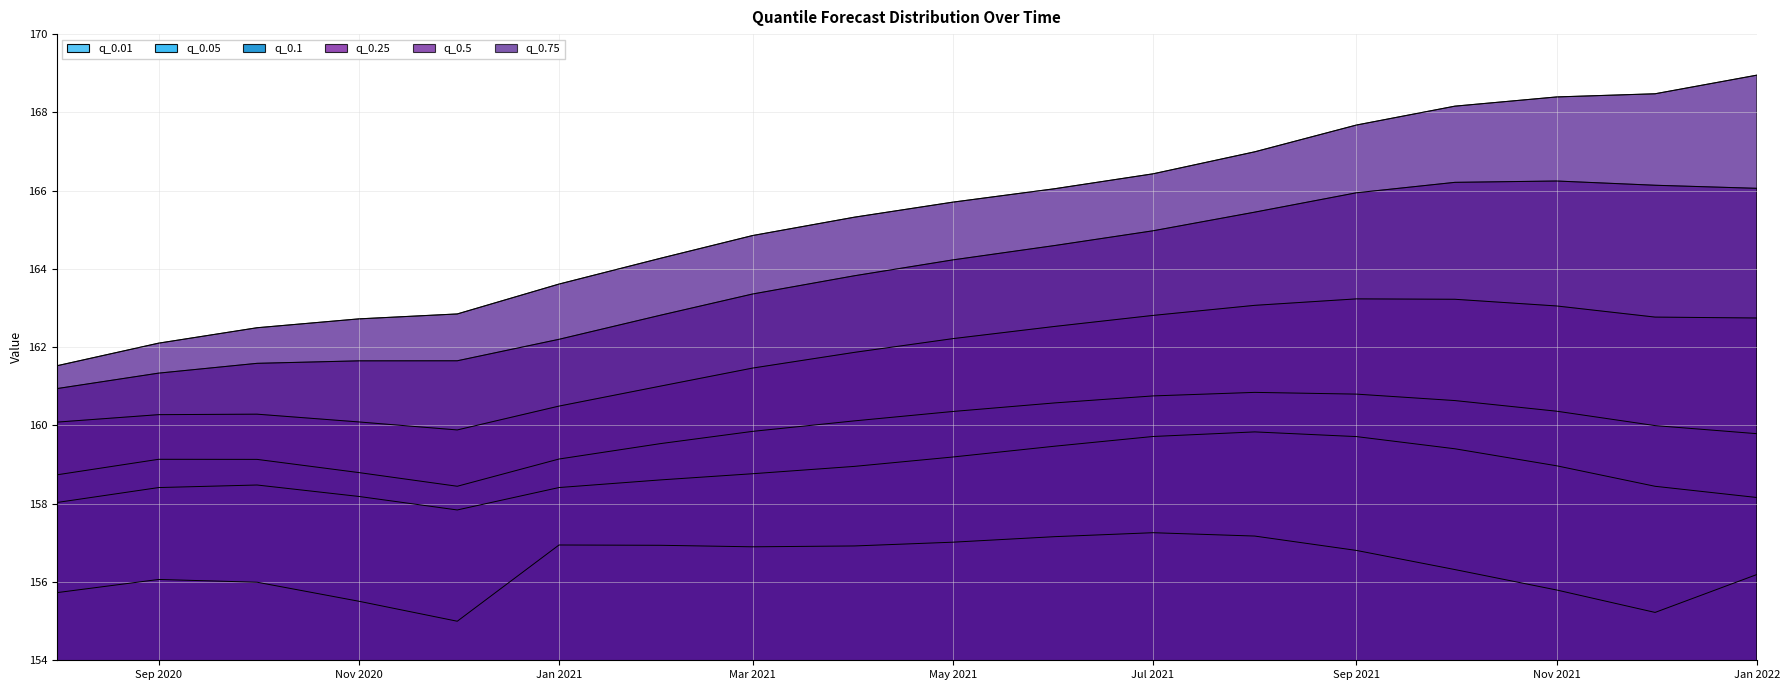

Rank the series at 2021-10-01 from lowest to highest value.

q_0.01, q_0.05, q_0.1, q_0.25, q_0.5, q_0.75